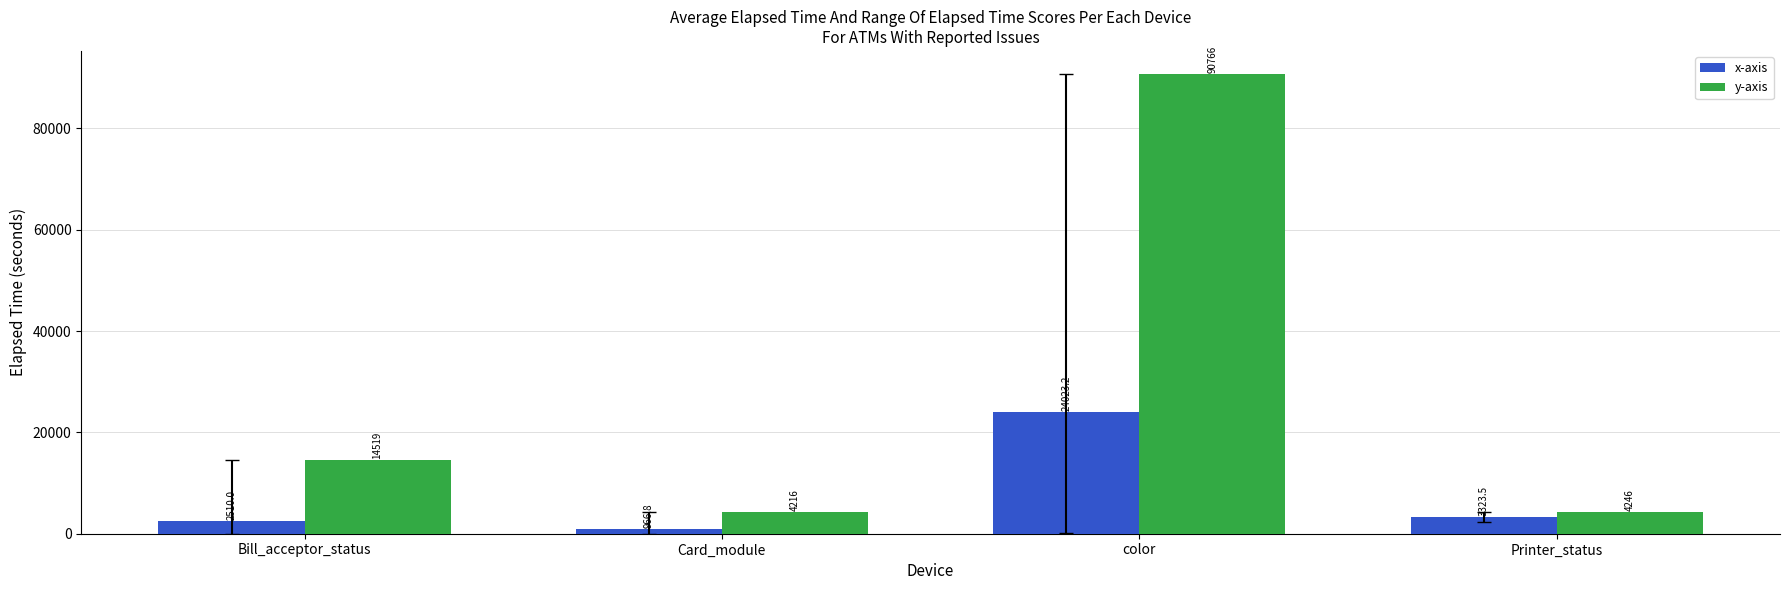

Is it true that x-axis equals 3323.5 at Printer_status?

True